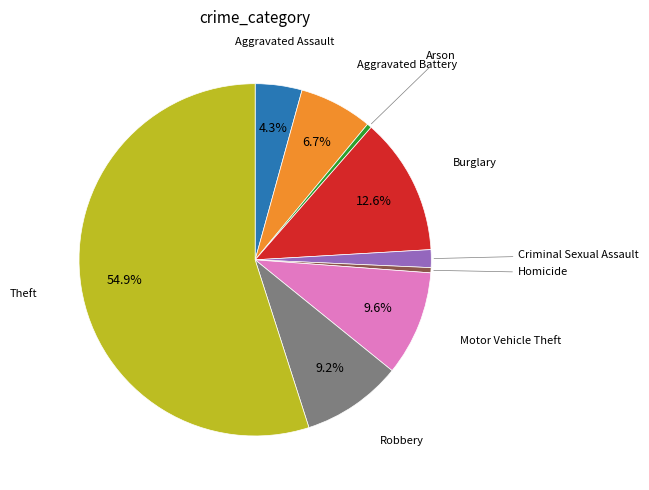

Is there any slice that represents more than half of the pie?

Yes